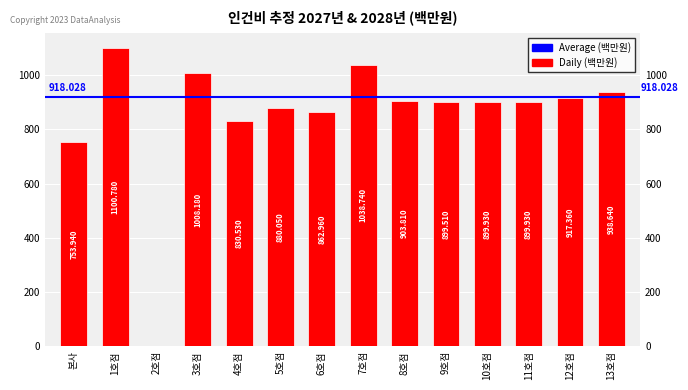

Reading left to right, list all the values displayed in this chart.

753.9	1100.8	0.0	1008.2	830.5	880.0	863.0	1038.7	903.8	899.5	899.9	899.9	917.4	938.6